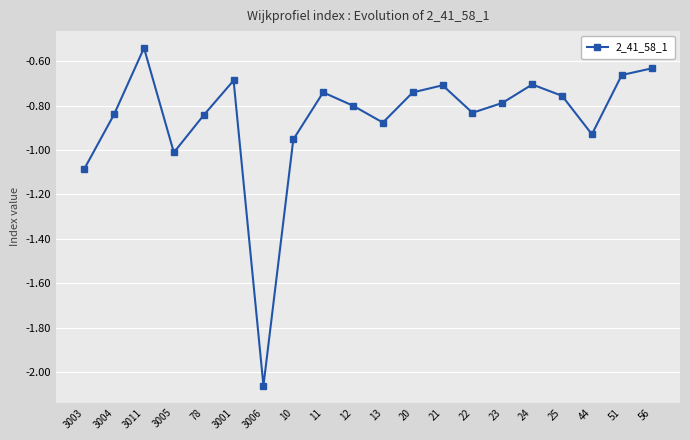

What is the sum of all values?

-17.2